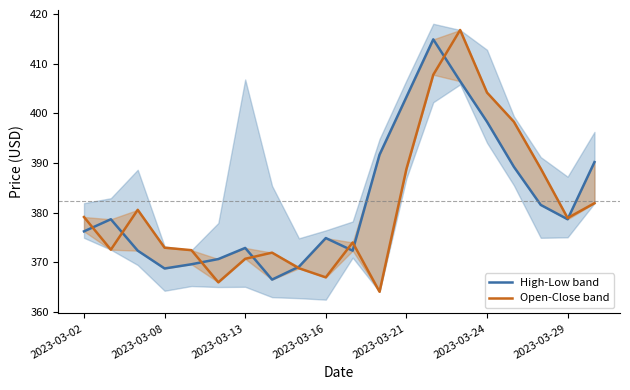

Does the chart display data point markers on the line(s)?

No